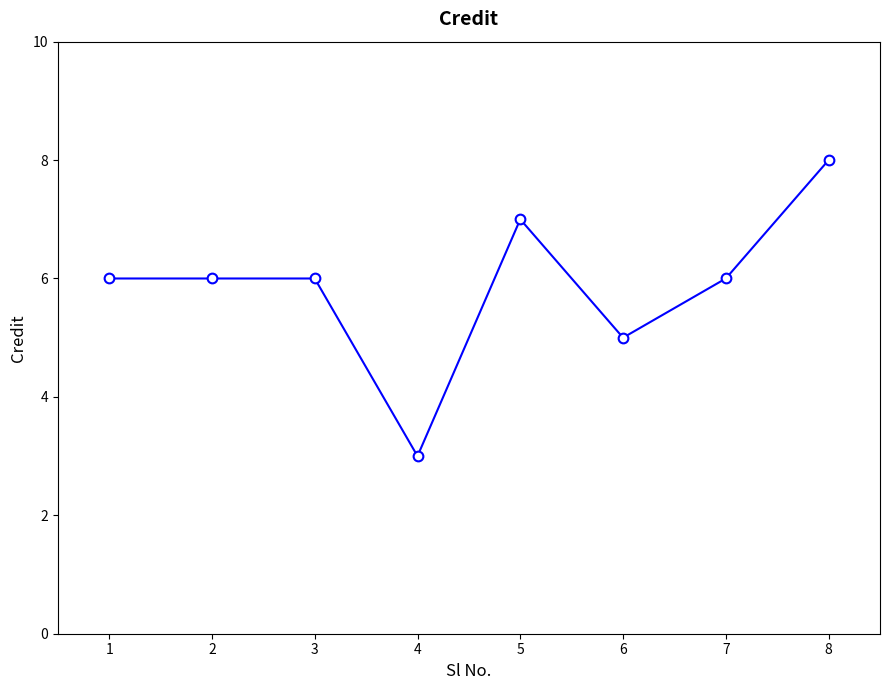

Which category has the highest value across all series?

8